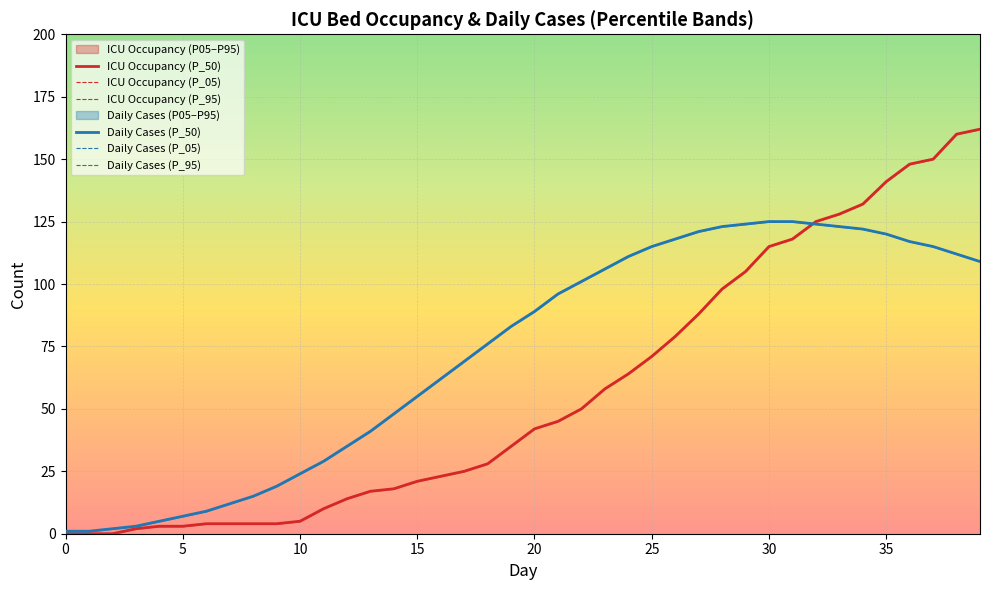

Rank the series by their maximum value, from lowest to highest.

Daily Cases (P_50), Daily Cases (P_05), Daily Cases (P_95), ICU Occupancy (P_50), ICU Occupancy (P_05), ICU Occupancy (P_95)